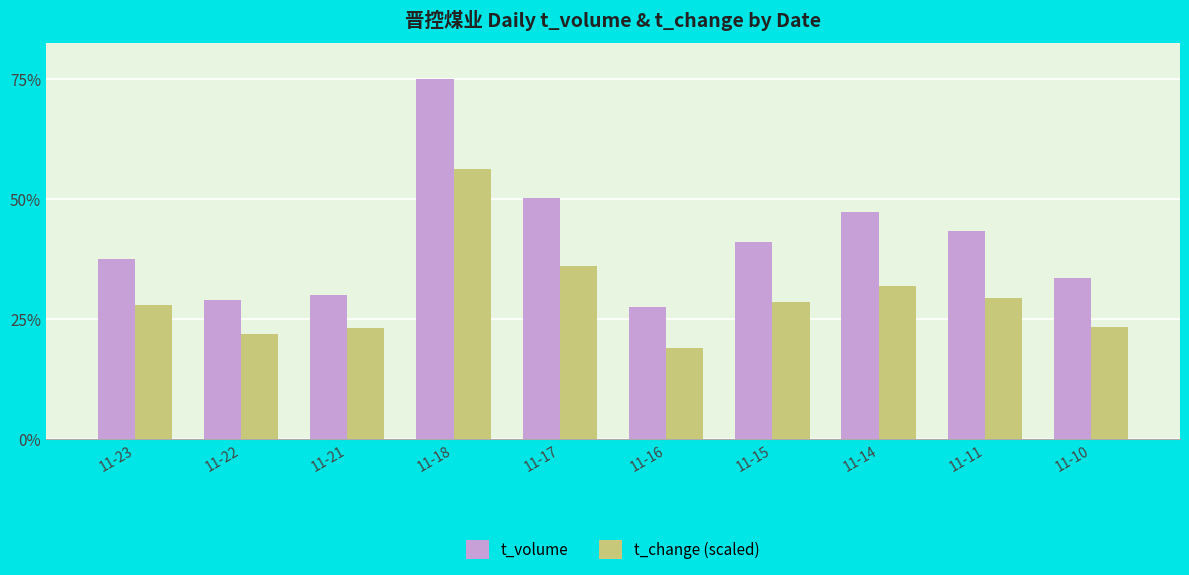

Does the chart contain any negative values?

No